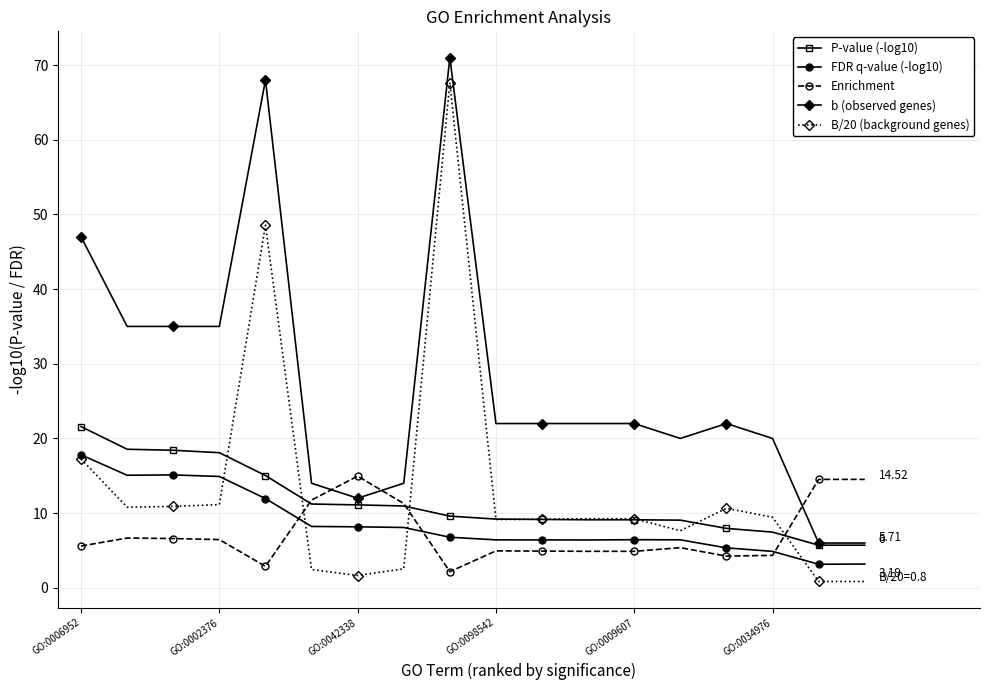

True or false: b (observed genes) has more than 2 interior local peaks.

True